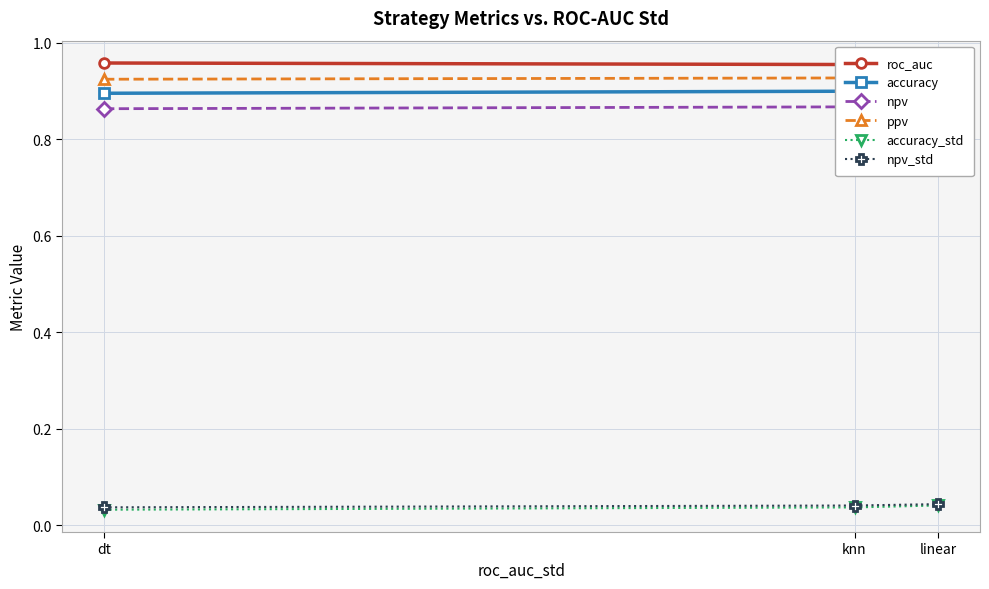

What is the highest value of the npv series?

0.9